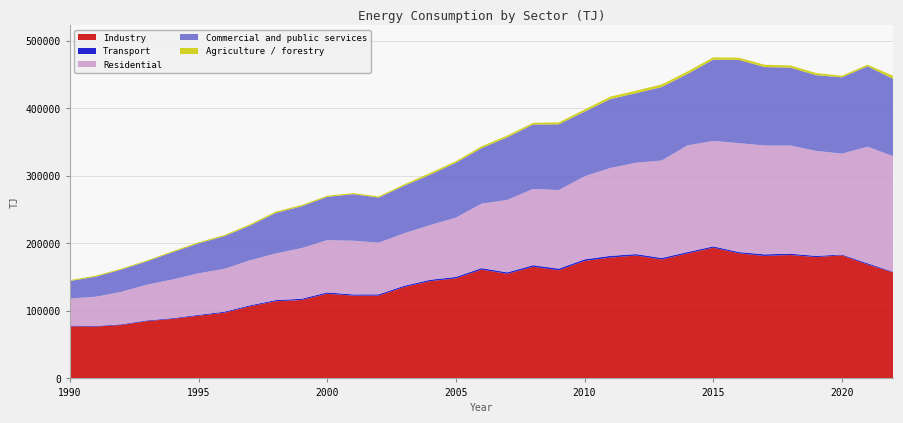

Reading left to right, what are all the values shown in this chart?

Industry: 77205	76777	79131	84913	88178	92833	97243	106736	114278	116074	125431	122562	122630	135399	143996	148132	161175	154814	165330	160192	173901	178970	181940	176140	185029	193561	185227	181372	182753	179613	182335	168728	156837
Transport: 1133	889	1000	989	1076	1295	1512	1573	1709	1864	2012	1832	1890	1947	2102	2188	2224	2260	2350	2383	2426	2494	2214	2235	2116	2037	1965	2377	1959	1902	1129	1765	926
Residential: 40042	43257	48099	52865	57308	61527	63424	66661	69058	74977	77385	79570	76485	77677	81036	87796	95471	107251	112921	116384	122986	130111	135255	144345	157982	156099	161233	161200	160103	155460	149427	172658	171274
Commercial and public services: 25819	29674	32961	34693	40424	44319	48452	51364	59972	61887	63990	68860	66830	70397	74509	81234	82213	92764	95335	97336	95670	102096	102978	108842	105678	120340	123278	116143	115467	112119	113003	119060	114456
Agriculture / forestry: 1468	1634	1382	1382	1566	1645	1681	1925	2109	1922	1731	1706	1763	2120	2707	2455	2674	2707	2631	2959	3153	3625	3758	3833	3751	3484	3319	3386	3297	3201	2382	2522	4481